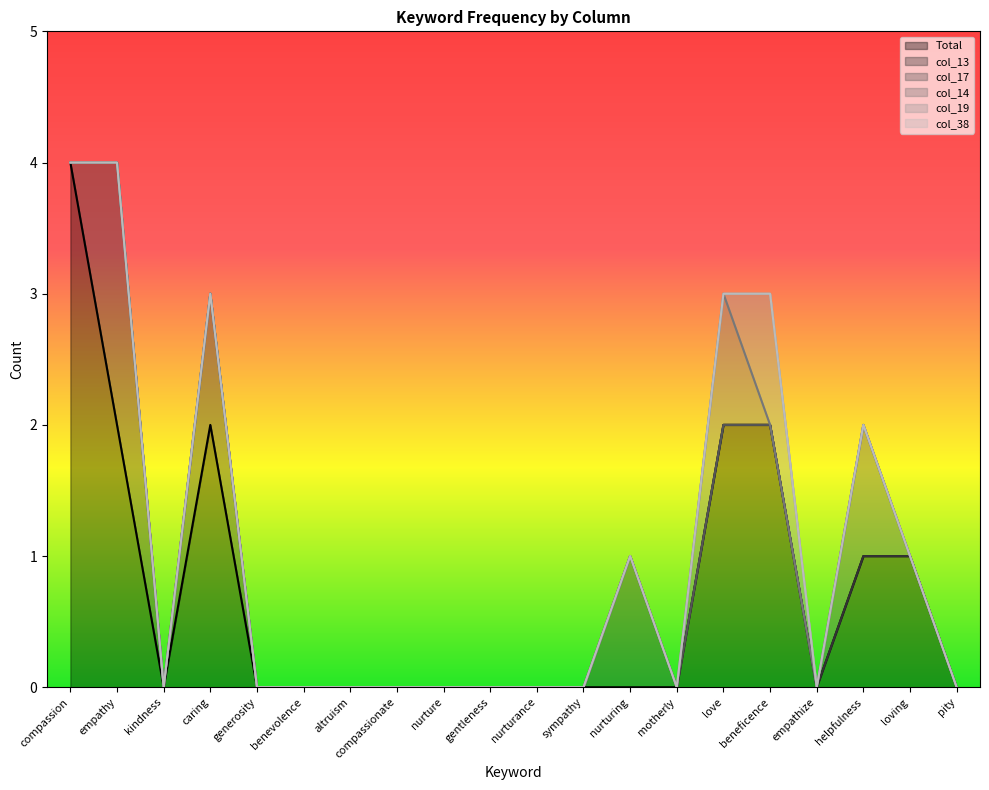

What is the sum of all col_17 values?

1